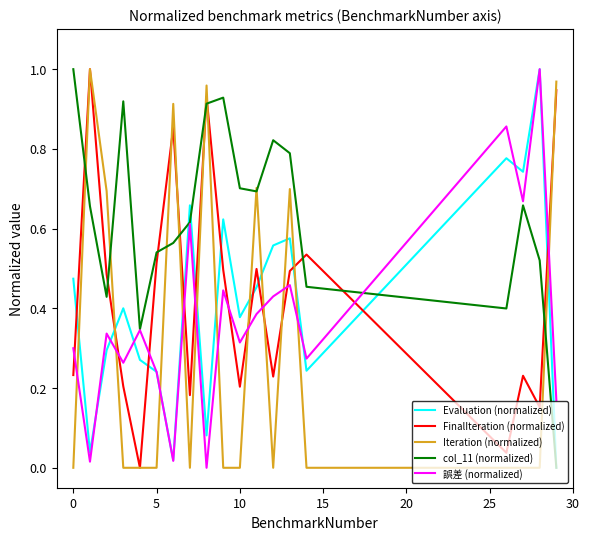

How many intersections are there between Iteration (normalized) and 誤差 (normalized)?

11